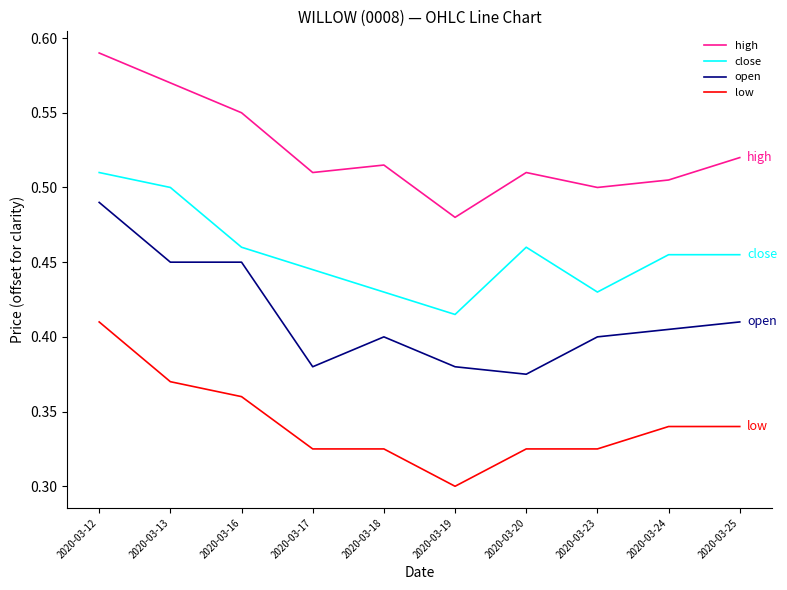

At 2020-03-24, list the series in order from largest to smallest.

high, close, open, low